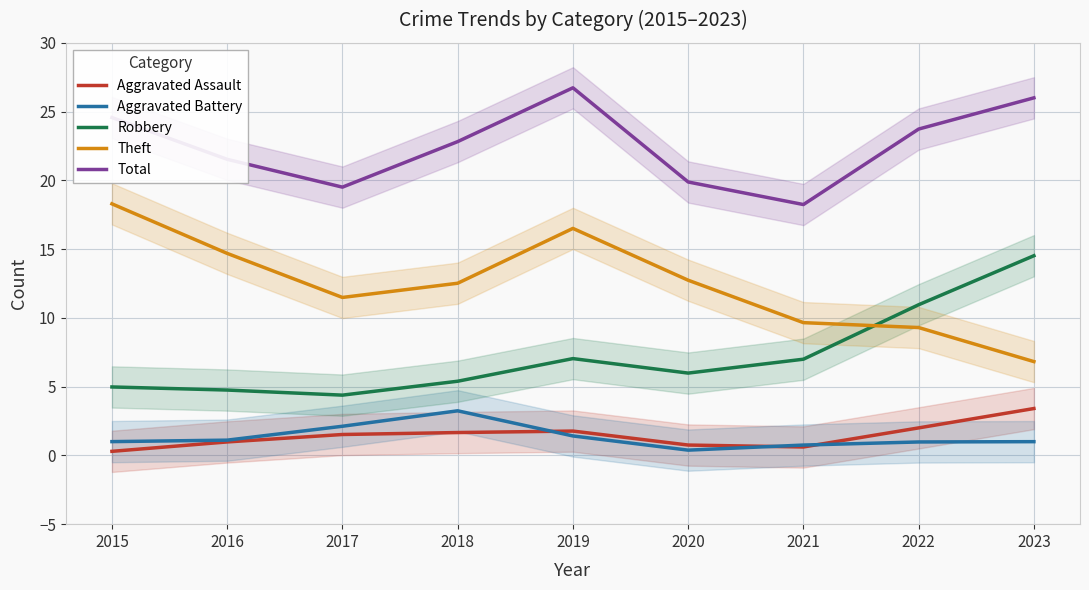

Which has a higher value, 2017 or 2015?

2017